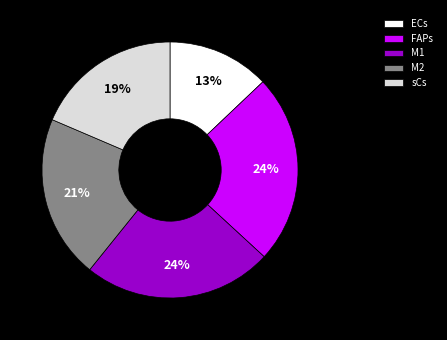

Is there any slice that represents more than half of the pie?

No